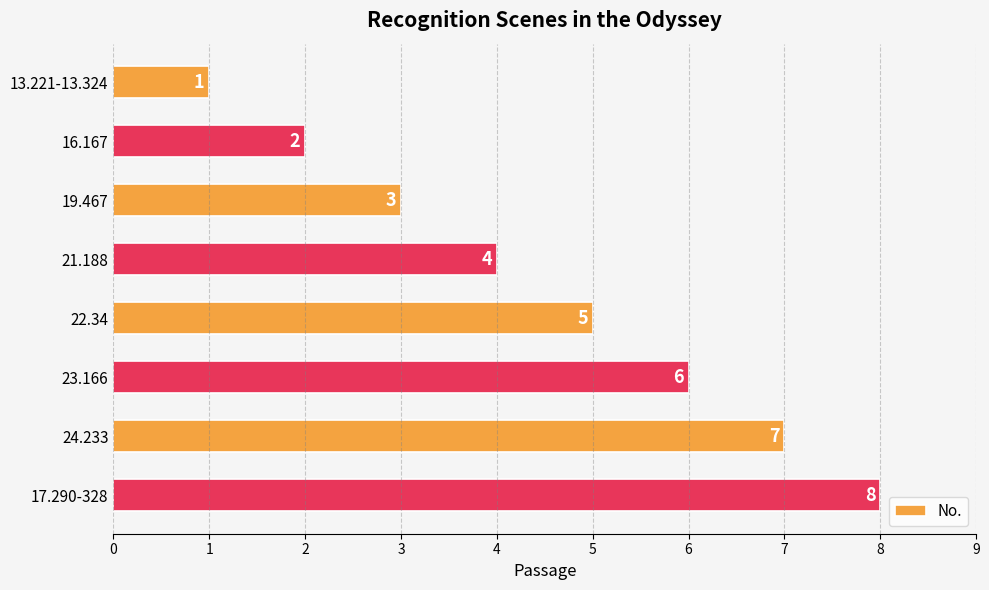

How many data points are less than 5?

4